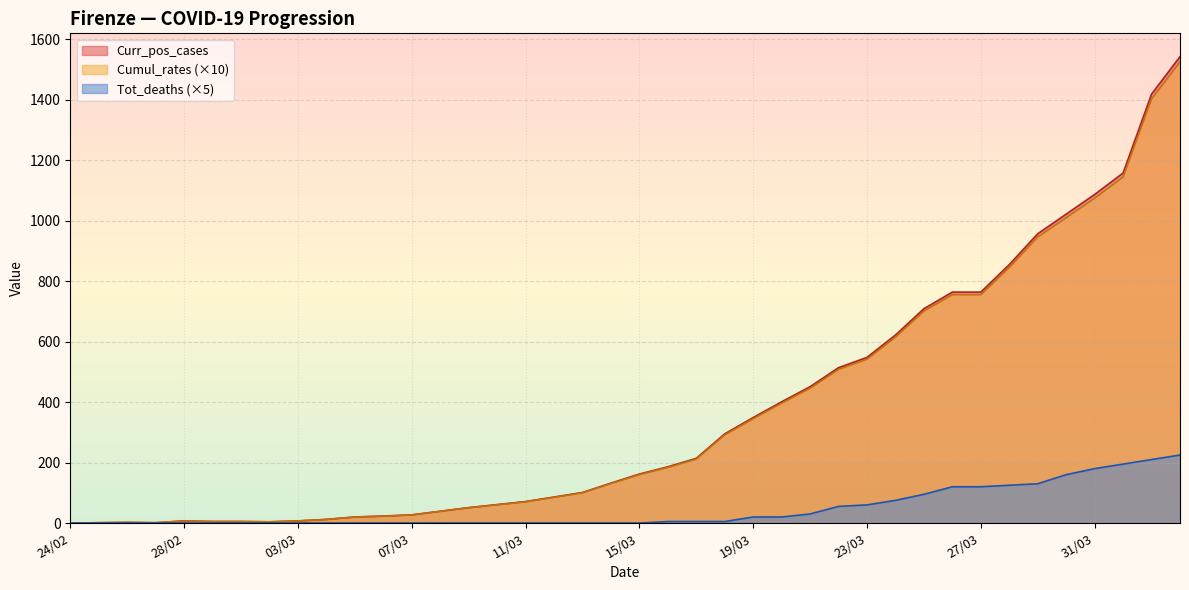

What is the greatest value displayed?

1543.0